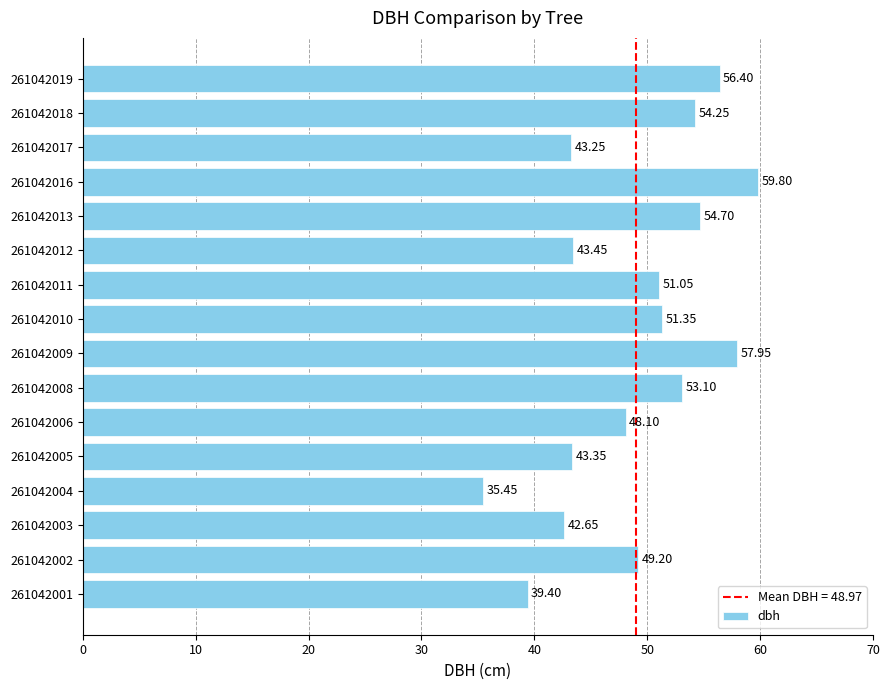

What is the sum of all values?

783.5